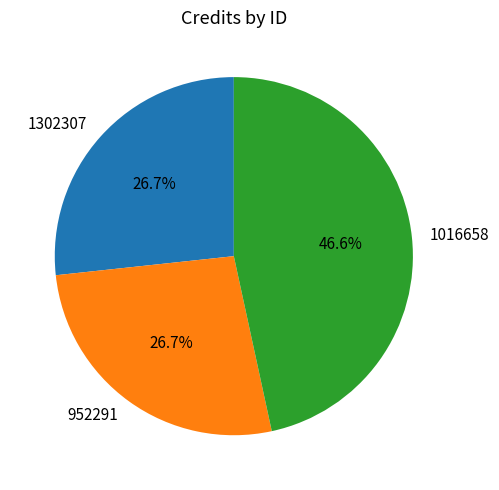

Do 1016658 and 1302307 together represent more than half of the pie?

Yes